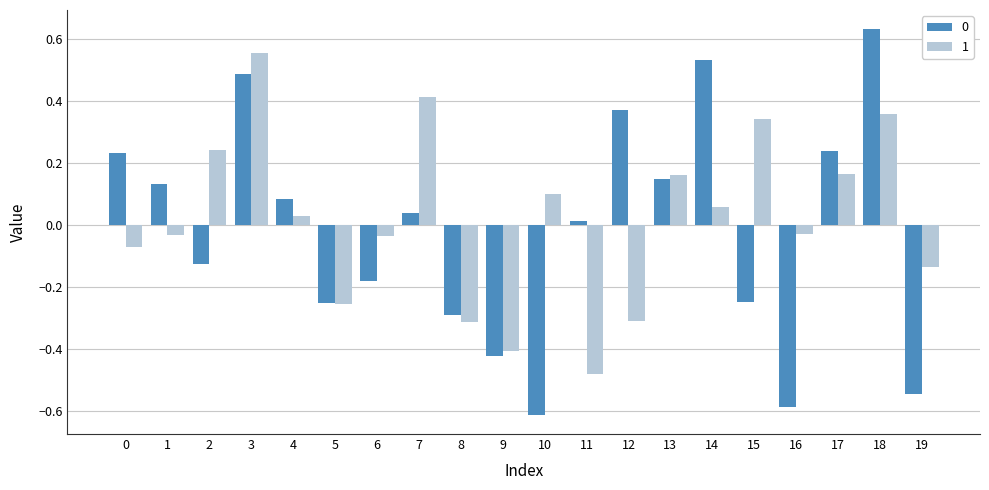

What is the total value across all series at 19?

-0.7